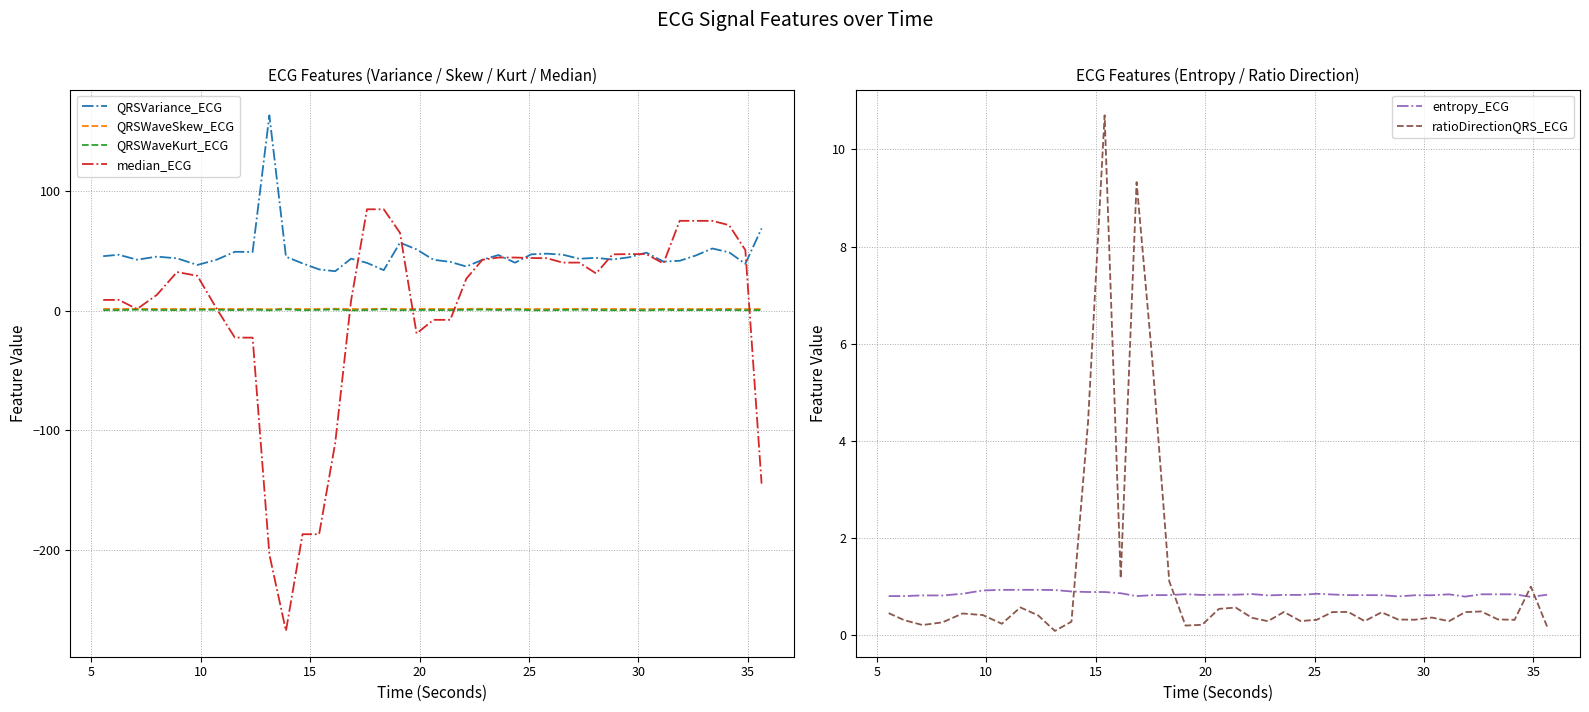

True or false: QRSVariance_ECG and QRSWaveSkew_ECG cross at least once.

False